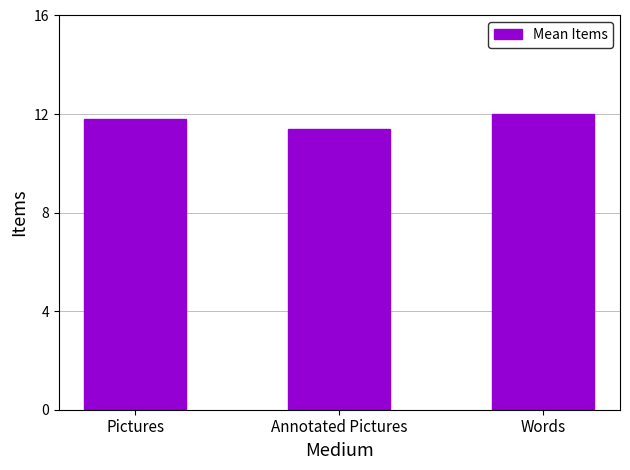

What is the difference between the maximum and minimum values?

0.6